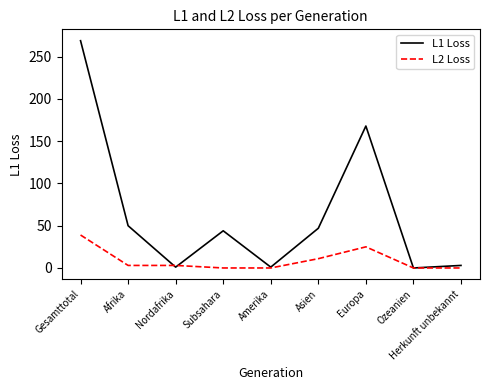

What is the maximum value shown in the chart?

269